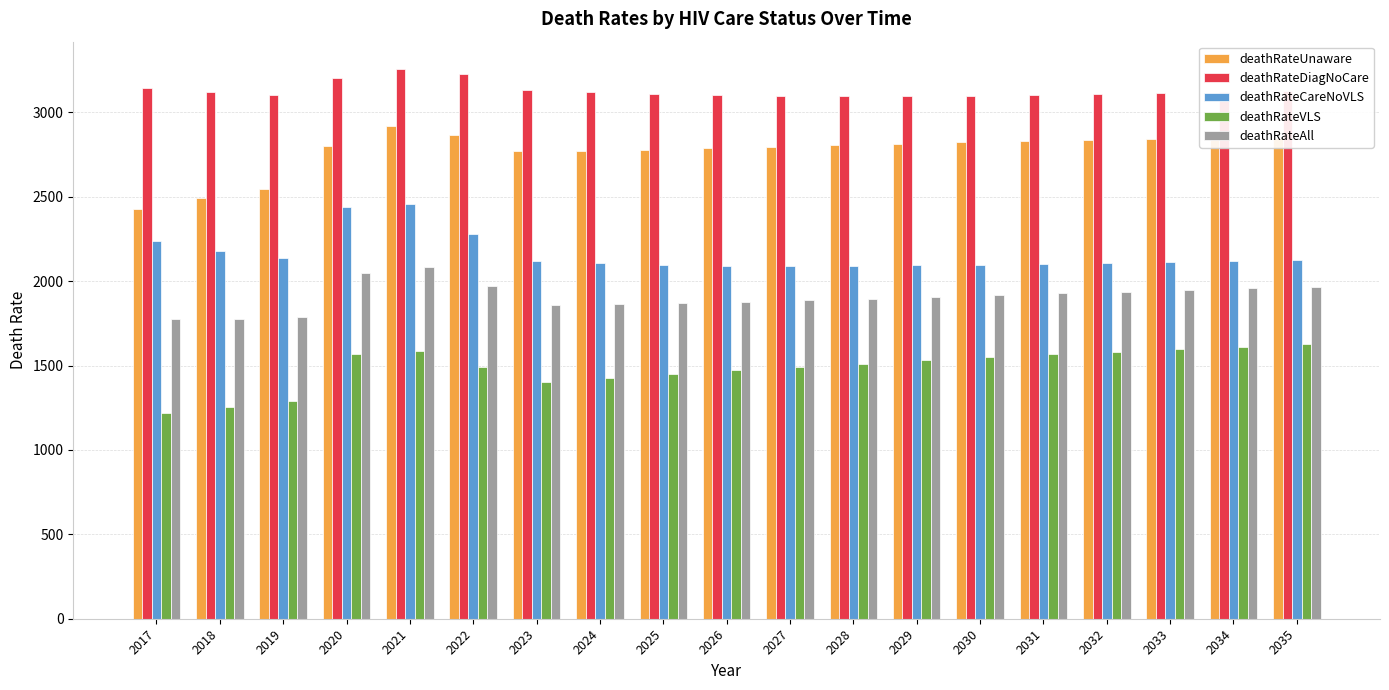

How many bars are there in total?

95